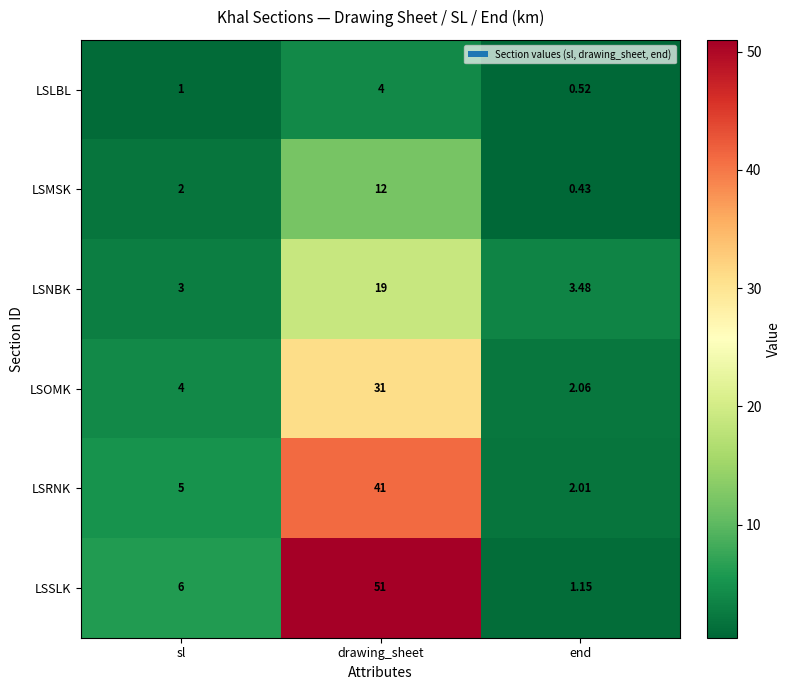

List the series in order of their peak value, highest first.

LSSLK, LSRNK, LSOMK, LSNBK, LSMSK, LSLBL